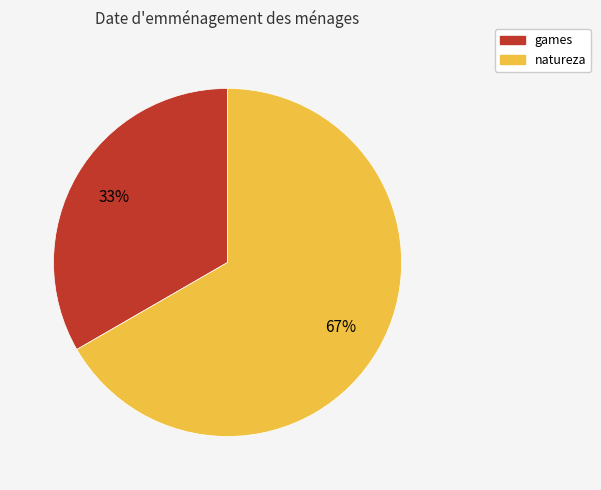

Count the number of slices in the pie.

2